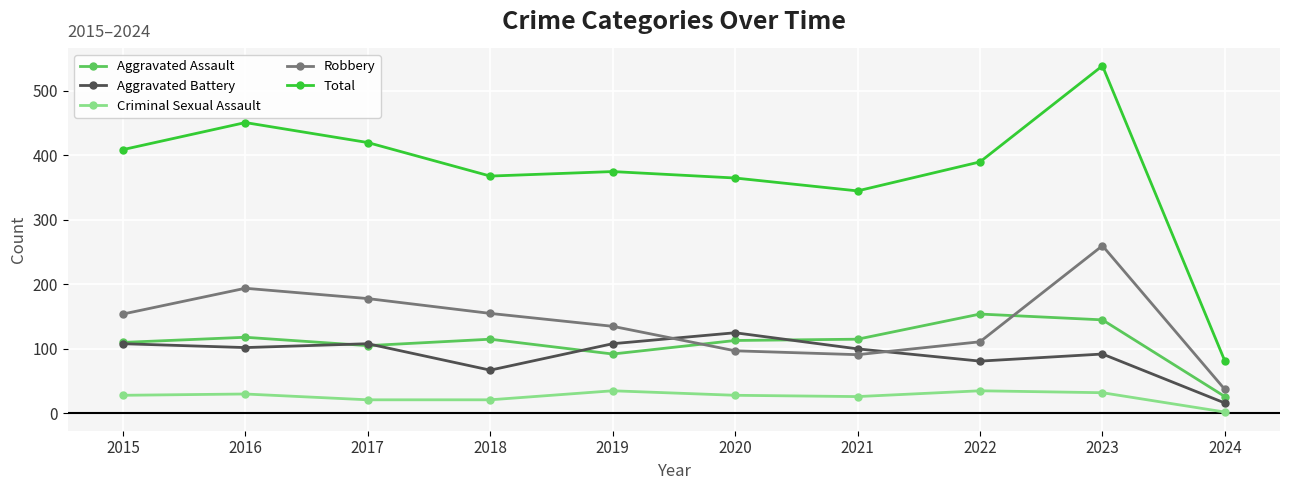

Rank the series by their maximum value, from highest to lowest.

Total, Robbery, Aggravated Assault, Aggravated Battery, Criminal Sexual Assault